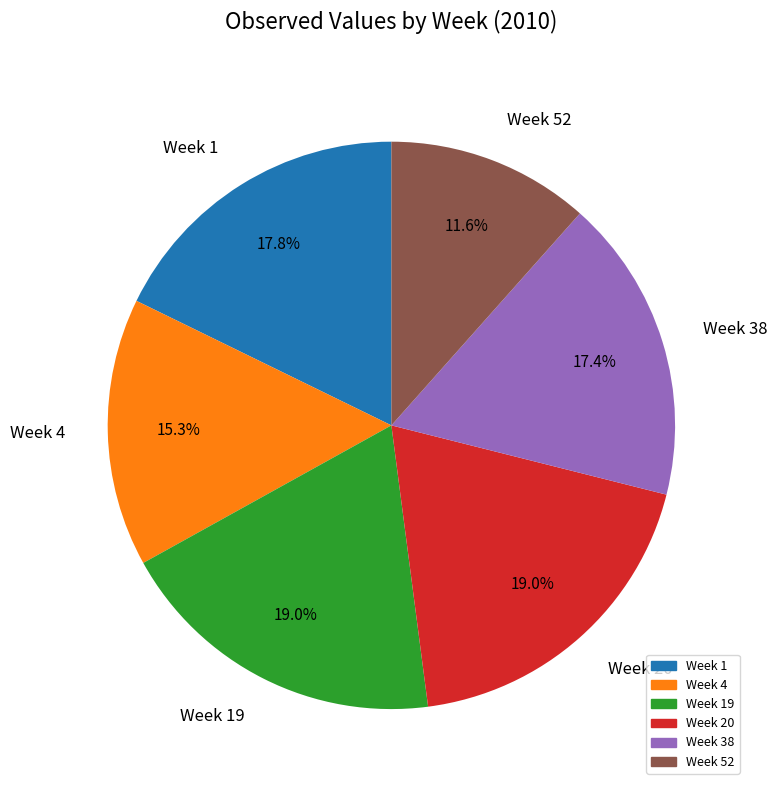

Is it true that Week 1 is 30% of the pie?

False